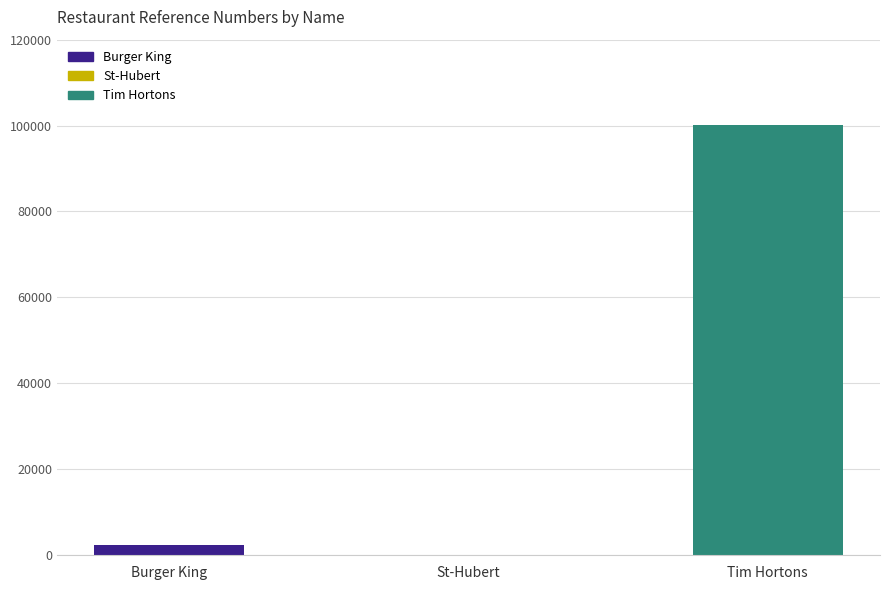

What is the sum of all values?

102471